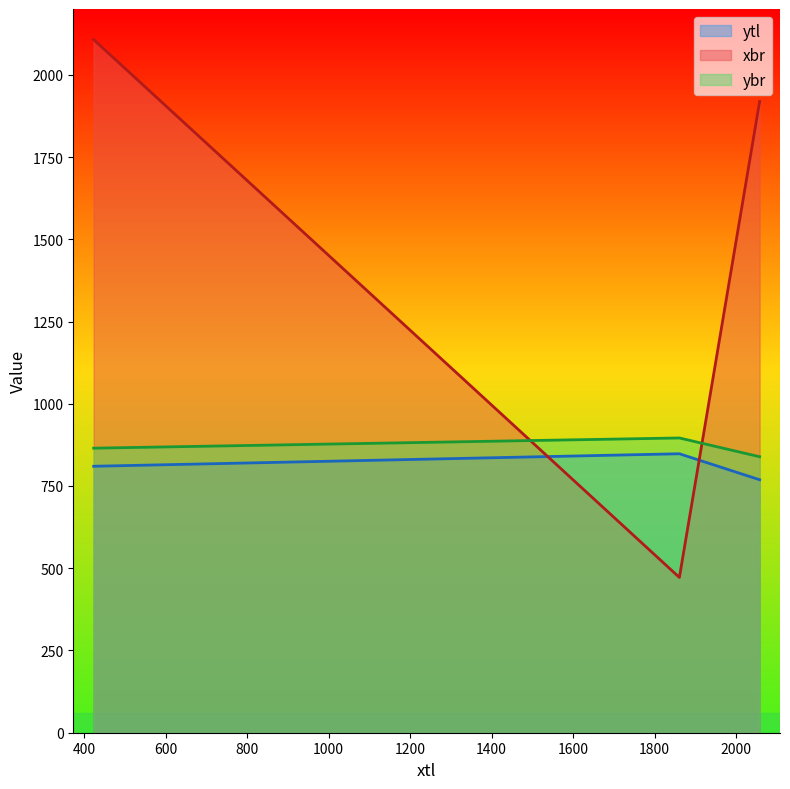

What is the average value of the ybr series?

867